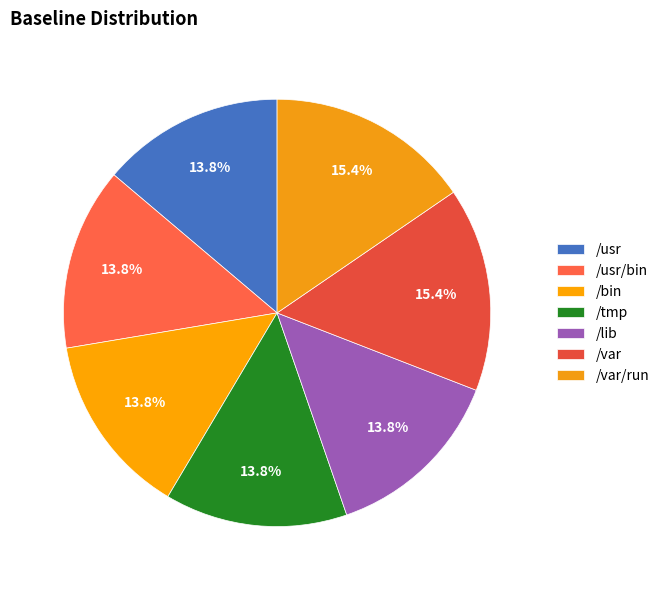

To the nearest percent, what is the difference between the largest and smallest slice percentages?

2%